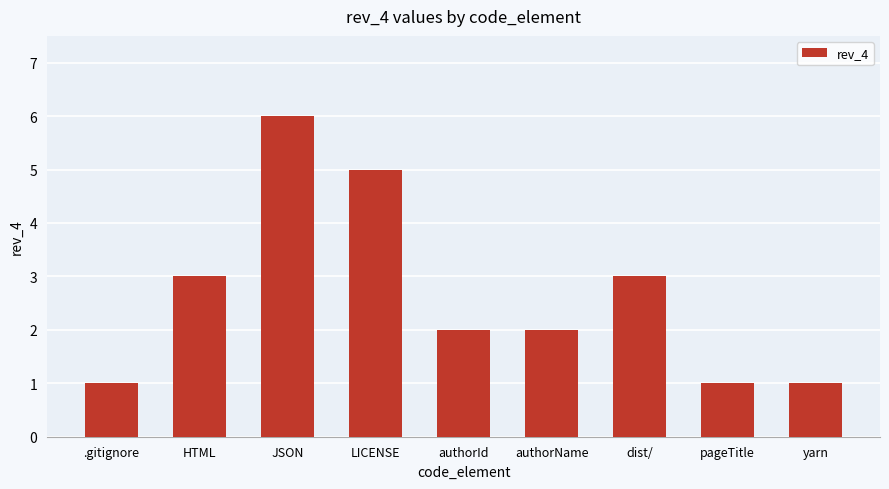

Approximately how many times larger is the value at authorId compared to LICENSE?

0.4